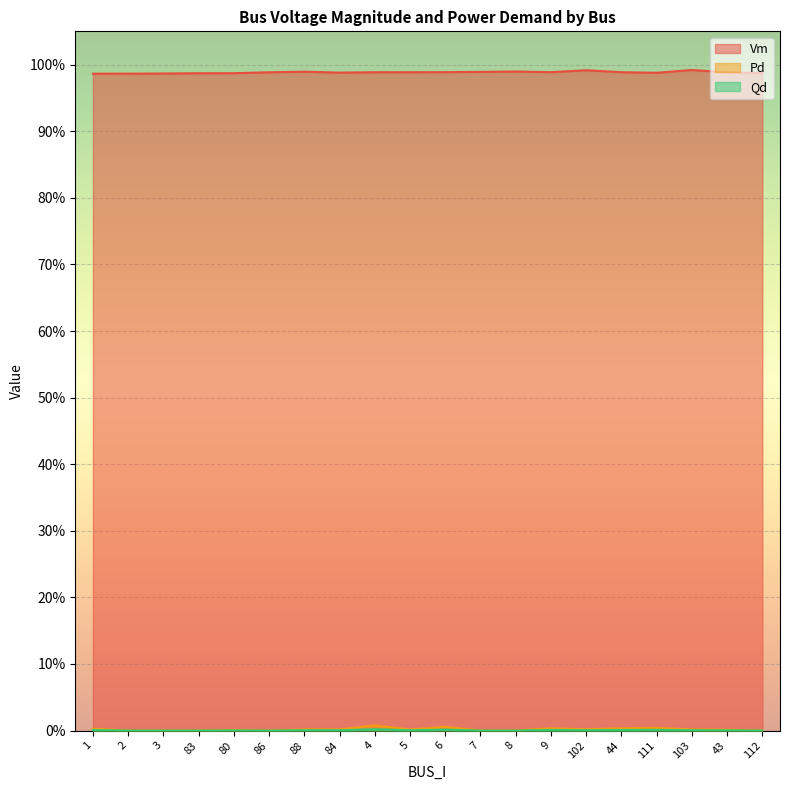

What position from the left is 6?

11